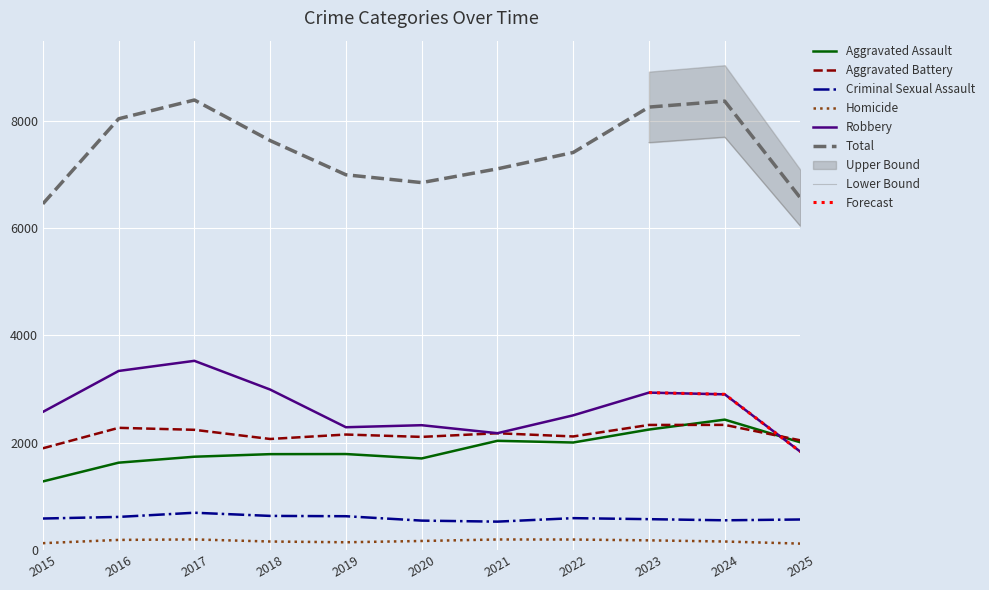

At which label does Robbery reach its minimum?

2025